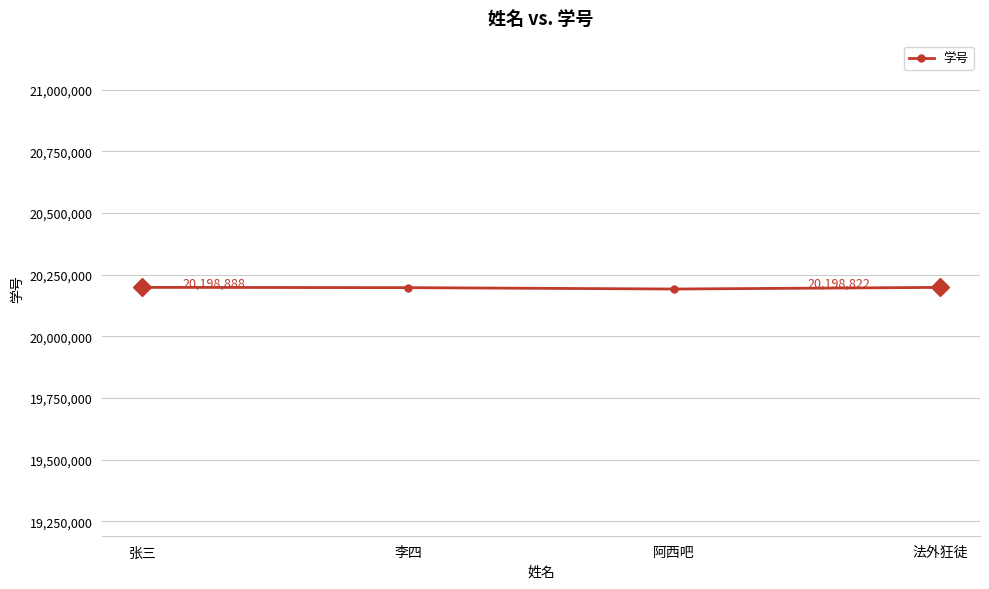

Which category has the highest value across all series?

张三